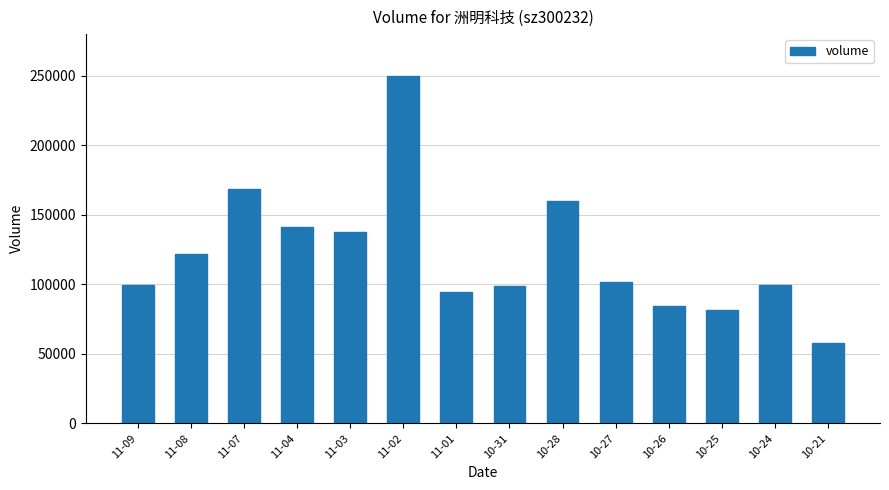

What is the smallest value displayed?

57639